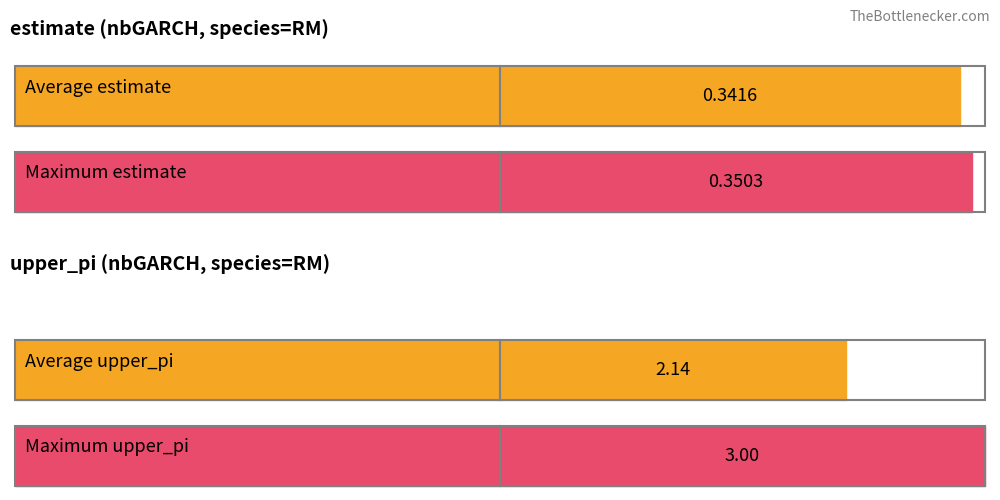

Rank the series by their maximum value, from highest to lowest.

upper_pi, estimate